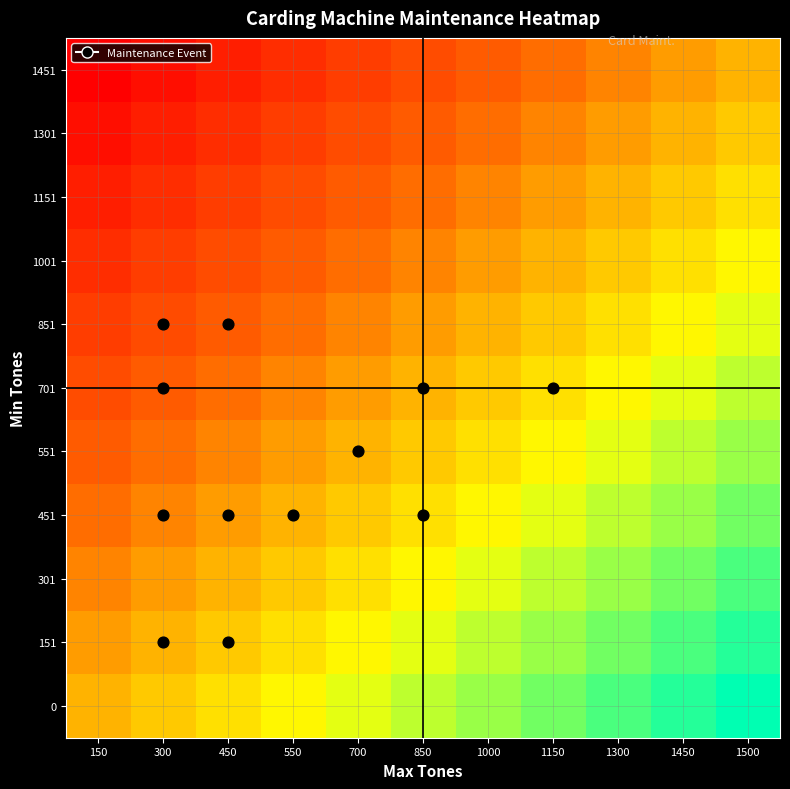

Between 700 and 550, which is larger?

700